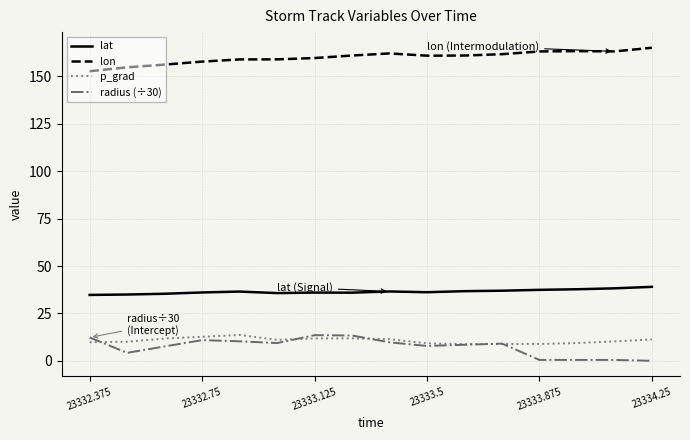

Which series has the largest total across all categories?

lon